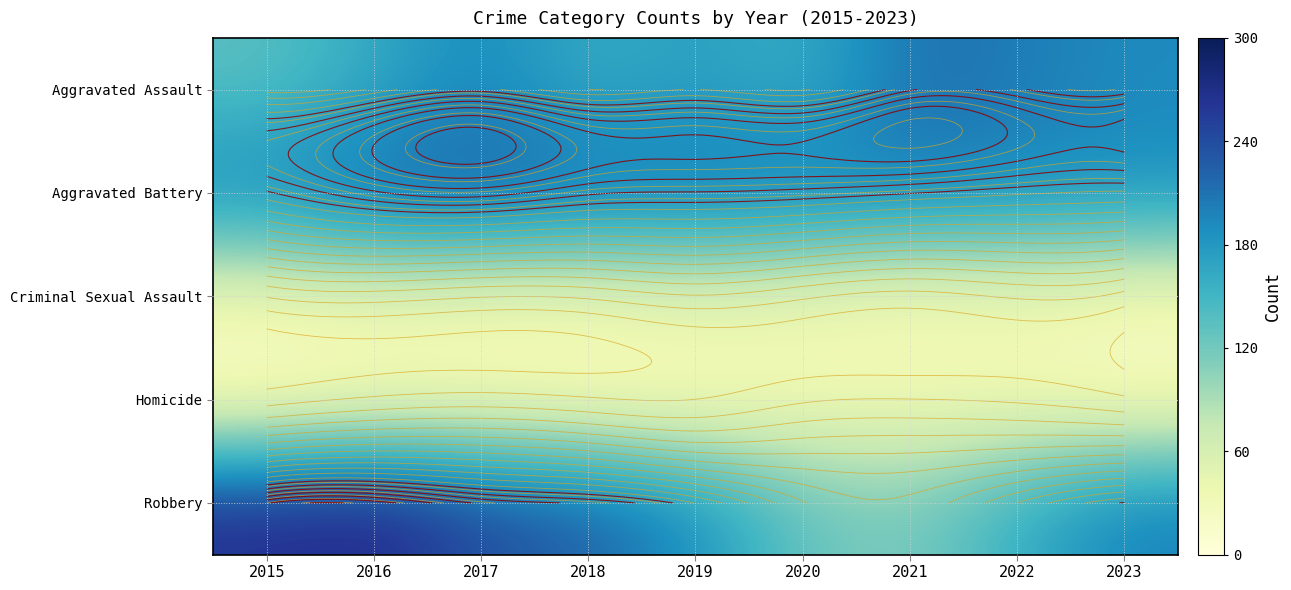

Rank the categories by Aggravated Battery value from highest to lowest.

2017, 2016, 2018, 2019, 2020, 2021, 2015, 2022, 2023